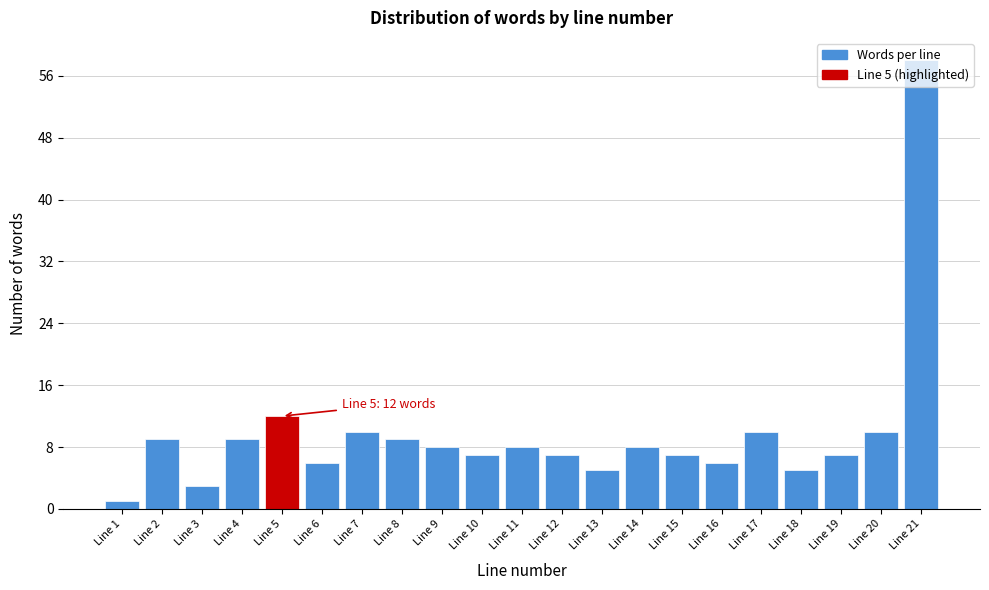

What is the value of the 20th bar from the left?

10